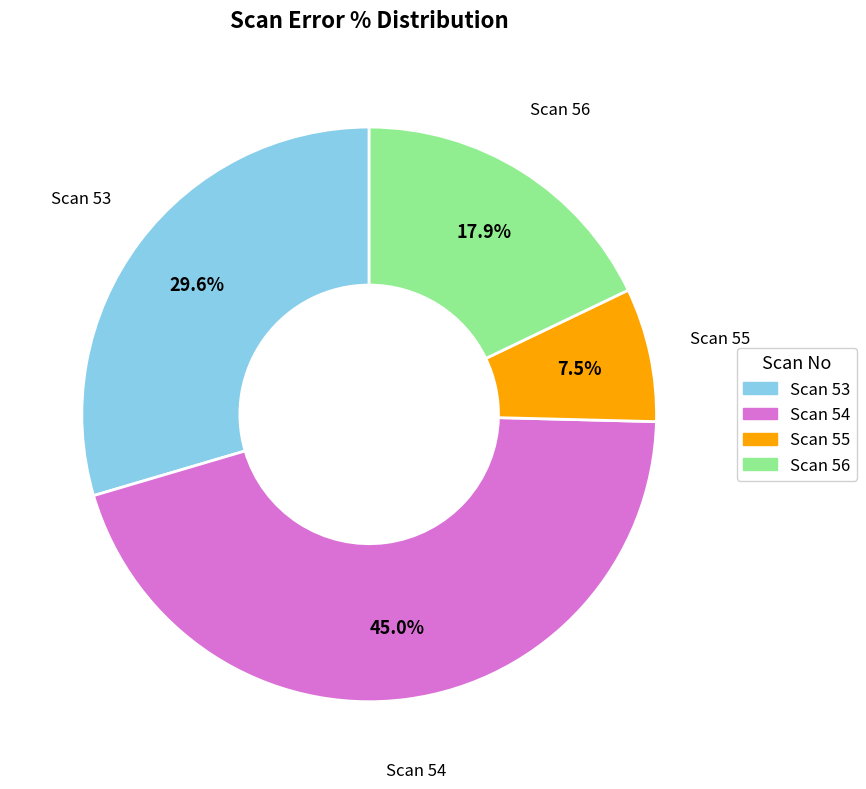

What portion of the pie excludes Scan 55?

92.5%